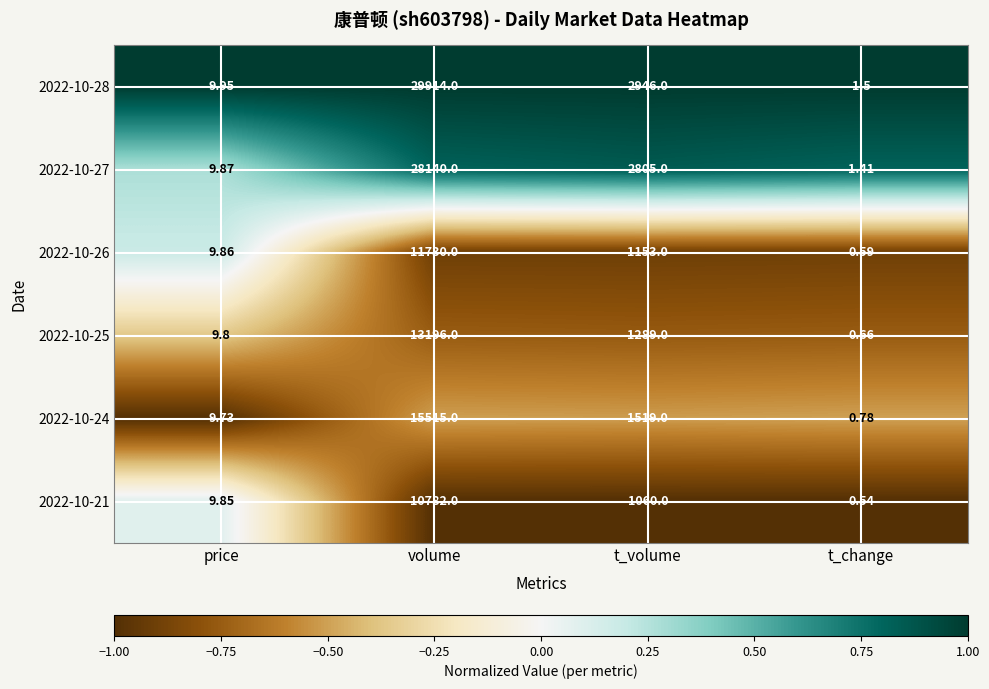

List the labels in order of 2022-10-21 value, largest first.

volume, t_volume, price, t_change